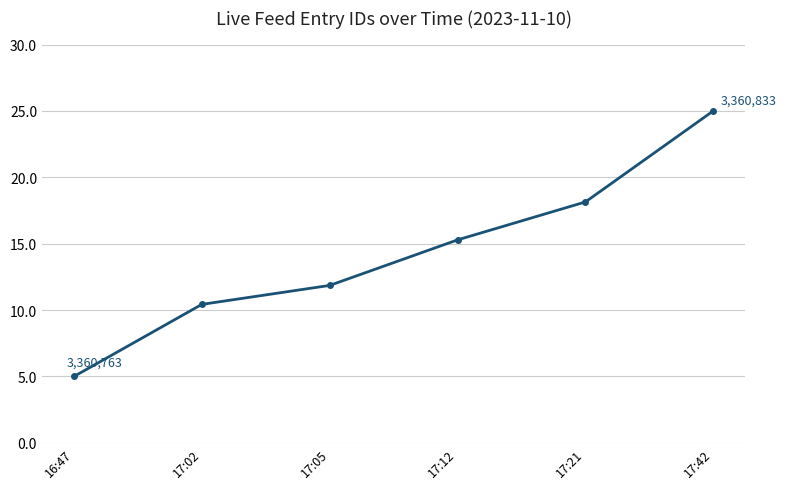

How many series are shown in this chart?

1